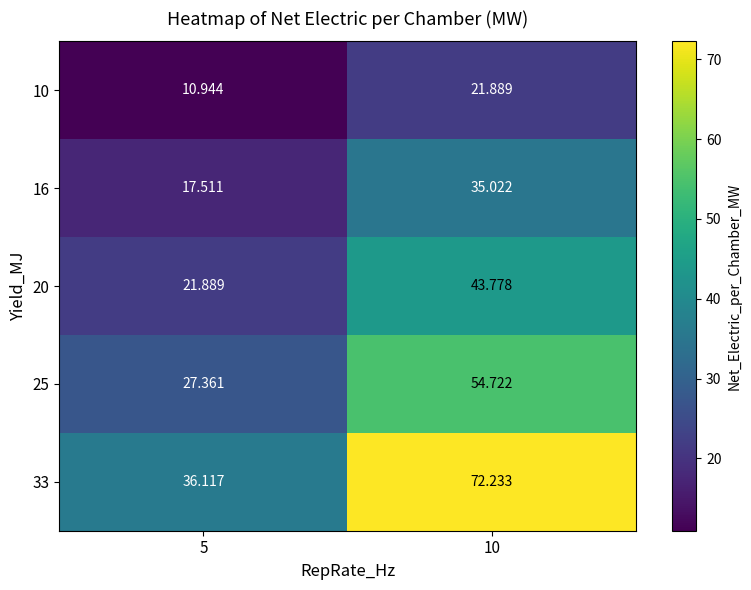

Is the value of 16 at 5 greater than the value of 25 at 5?

No